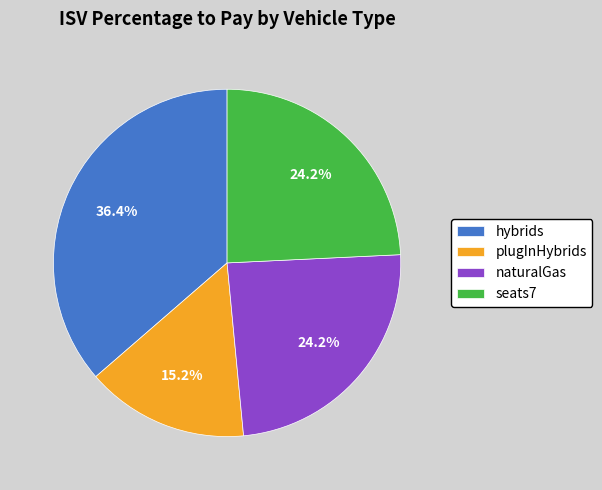

Which slice is the smallest?

plugInHybrids